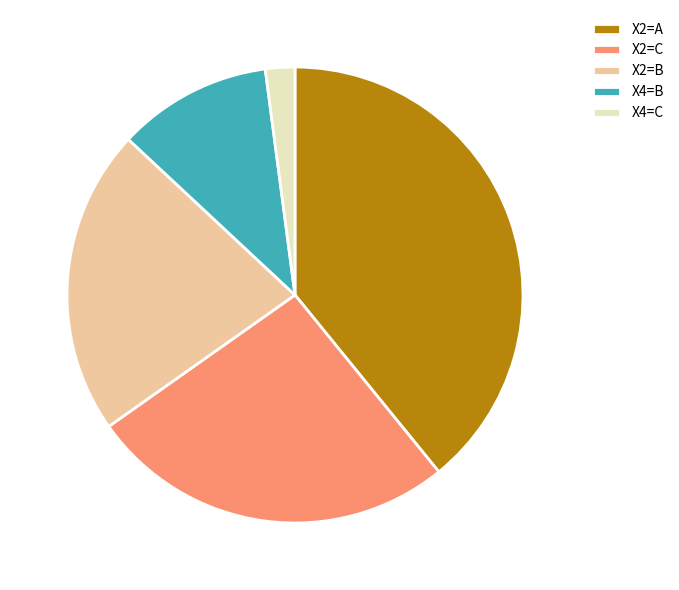

Do X4=C and X2=B together represent more than half of the pie?

No